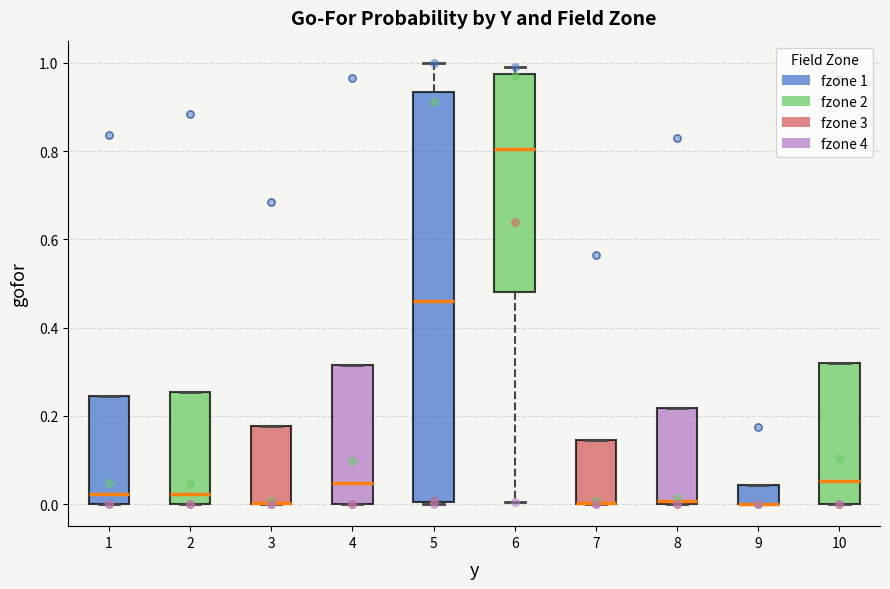

Which box is the tallest, from its lower edge to its upper edge?

5